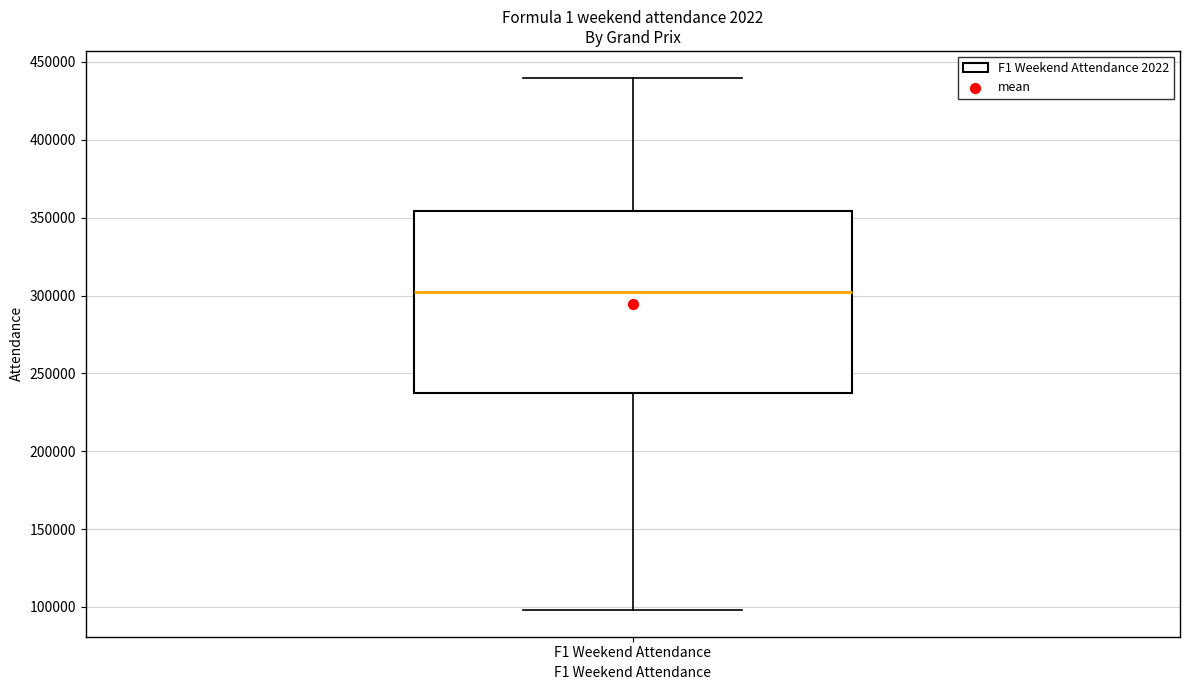

Read this box plot against the y-axis: the position of the median line, the range covered by the box, and the ends of both whiskers. The values are not printed on the chart, so give them approximately, as read against the axis.

median 305000, box 240000 to 355000, whiskers 100000 to 440000